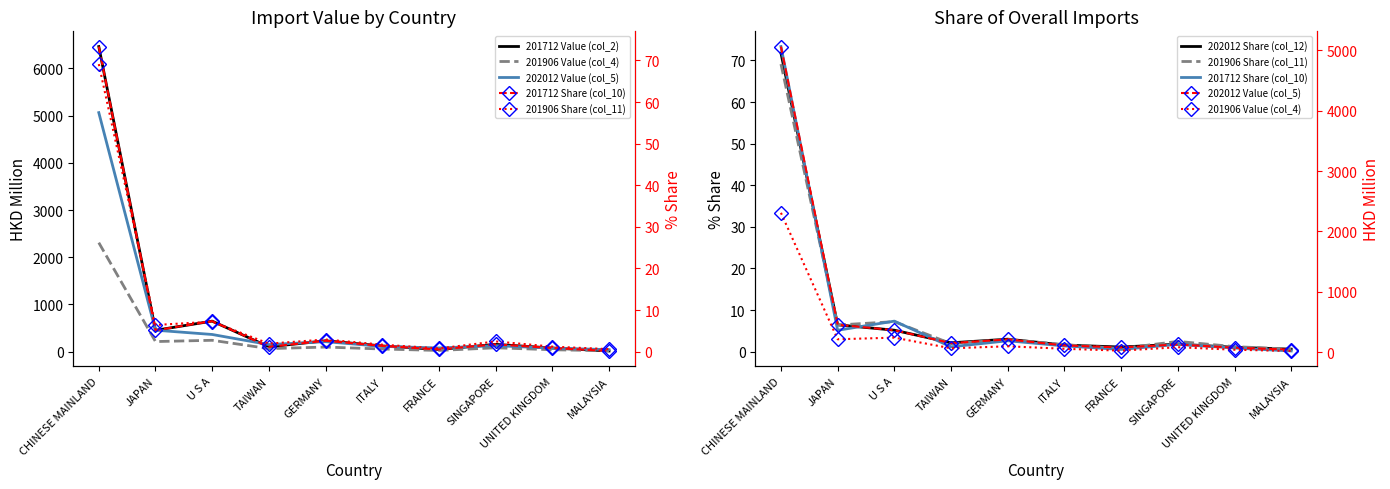

At which label does 201906 Share (col_11) first exceed 2?

CHINESE MAINLAND